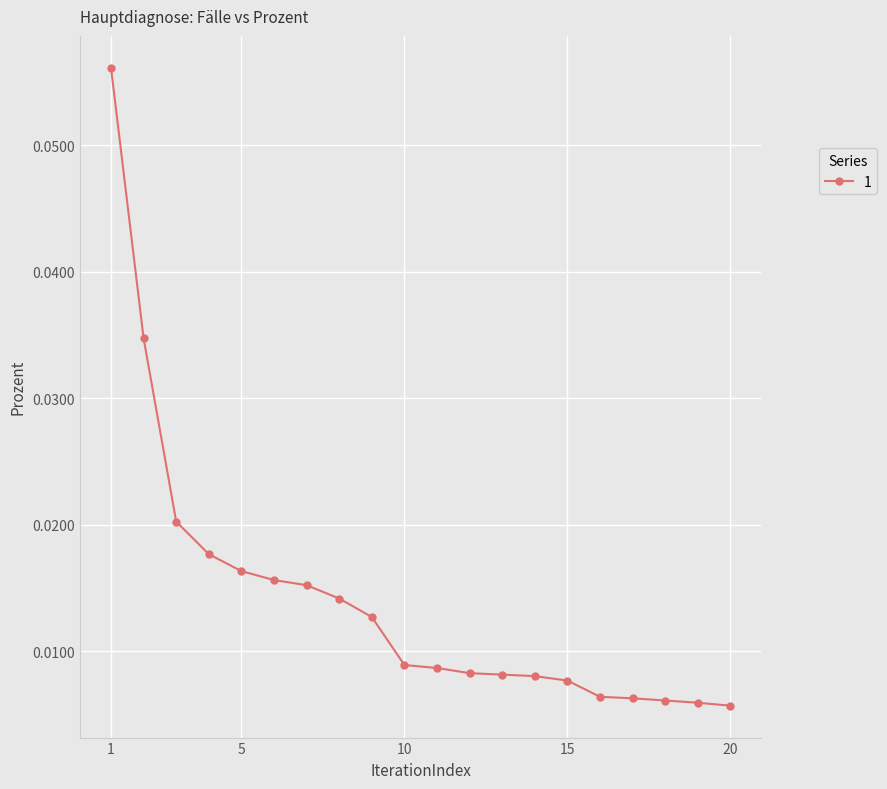

How many values are between 0 and 1?

20